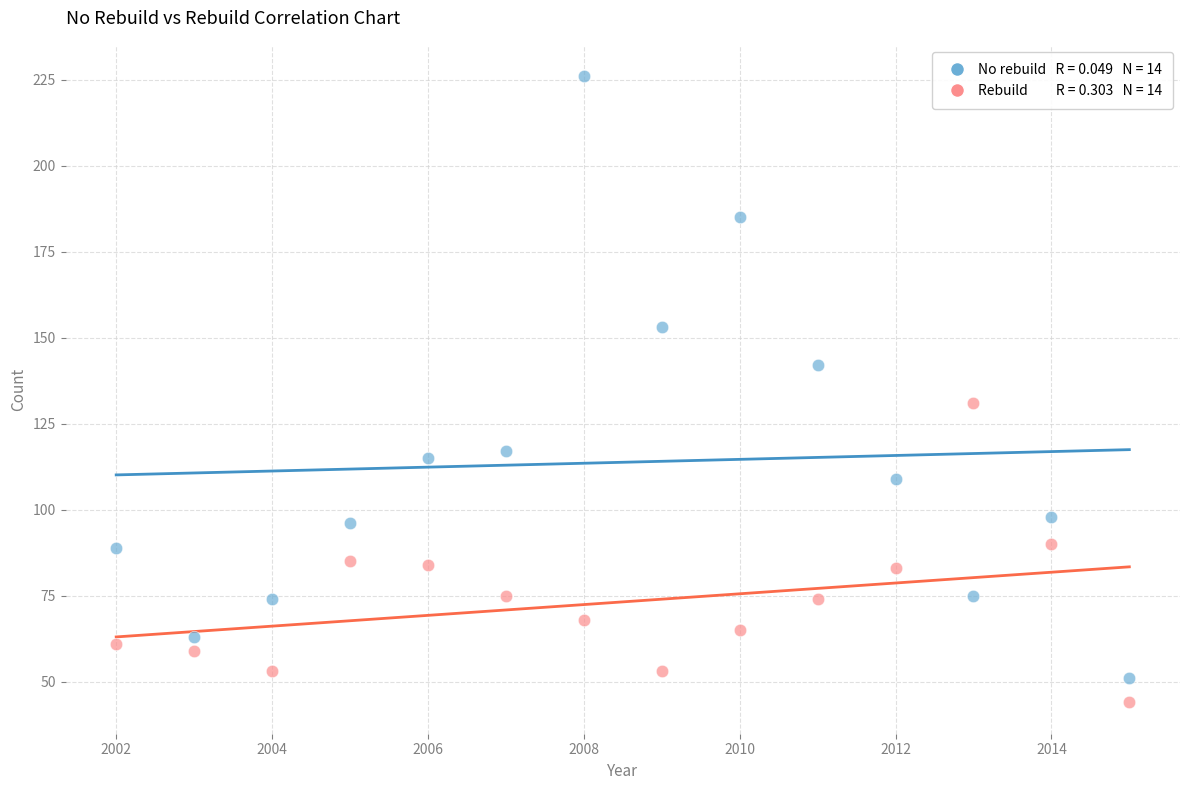

Across all data points, what is the range of X values (max minus min)?

13